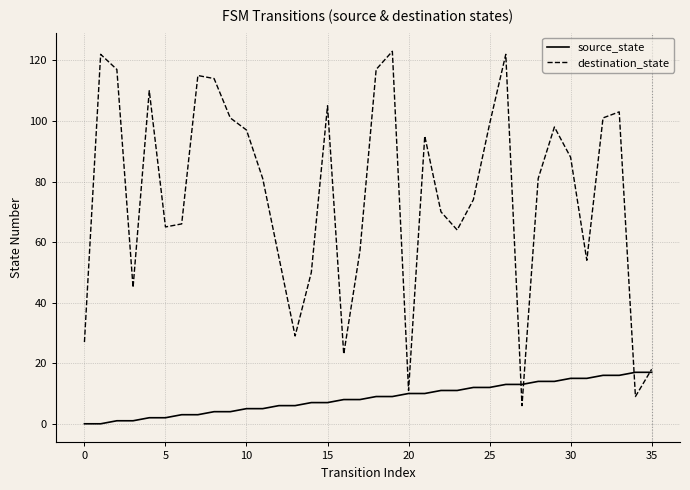

Rank the series by their maximum value, from highest to lowest.

destination_state, source_state